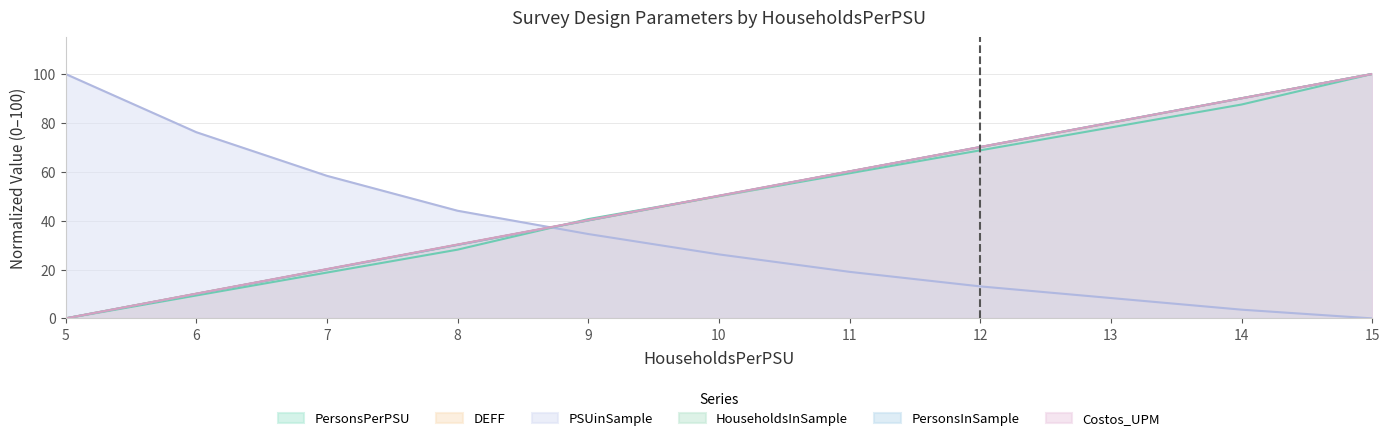

What is the maximum value shown in the chart?

100.0